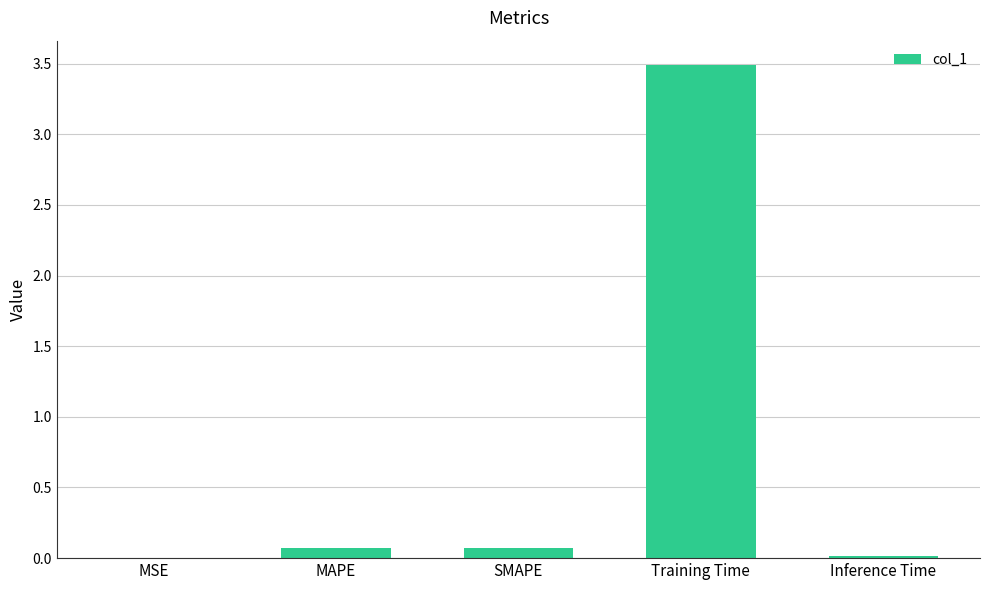

What is the greatest value displayed?

3.5